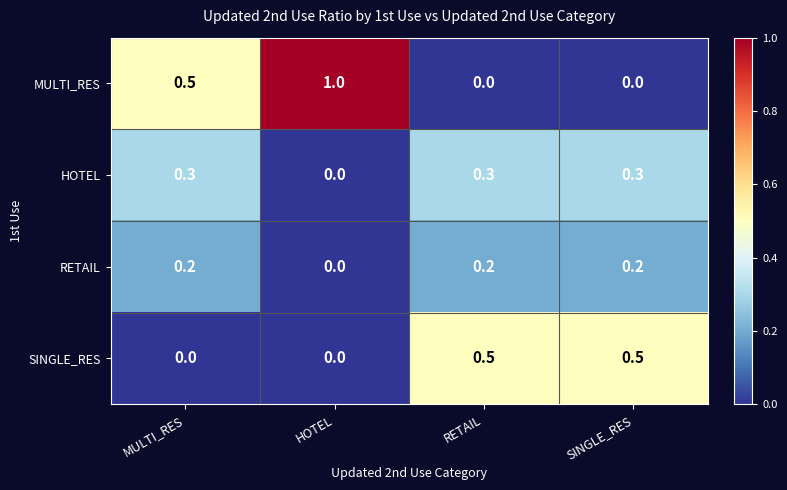

Reading left to right, extract all data points from this chart.

MULTI_RES: 0.5	1.0	0.0	0.0
HOTEL: 0.3	0.0	0.3	0.3
RETAIL: 0.2	0.0	0.2	0.2
SINGLE_RES: 0.0	0.0	0.5	0.5